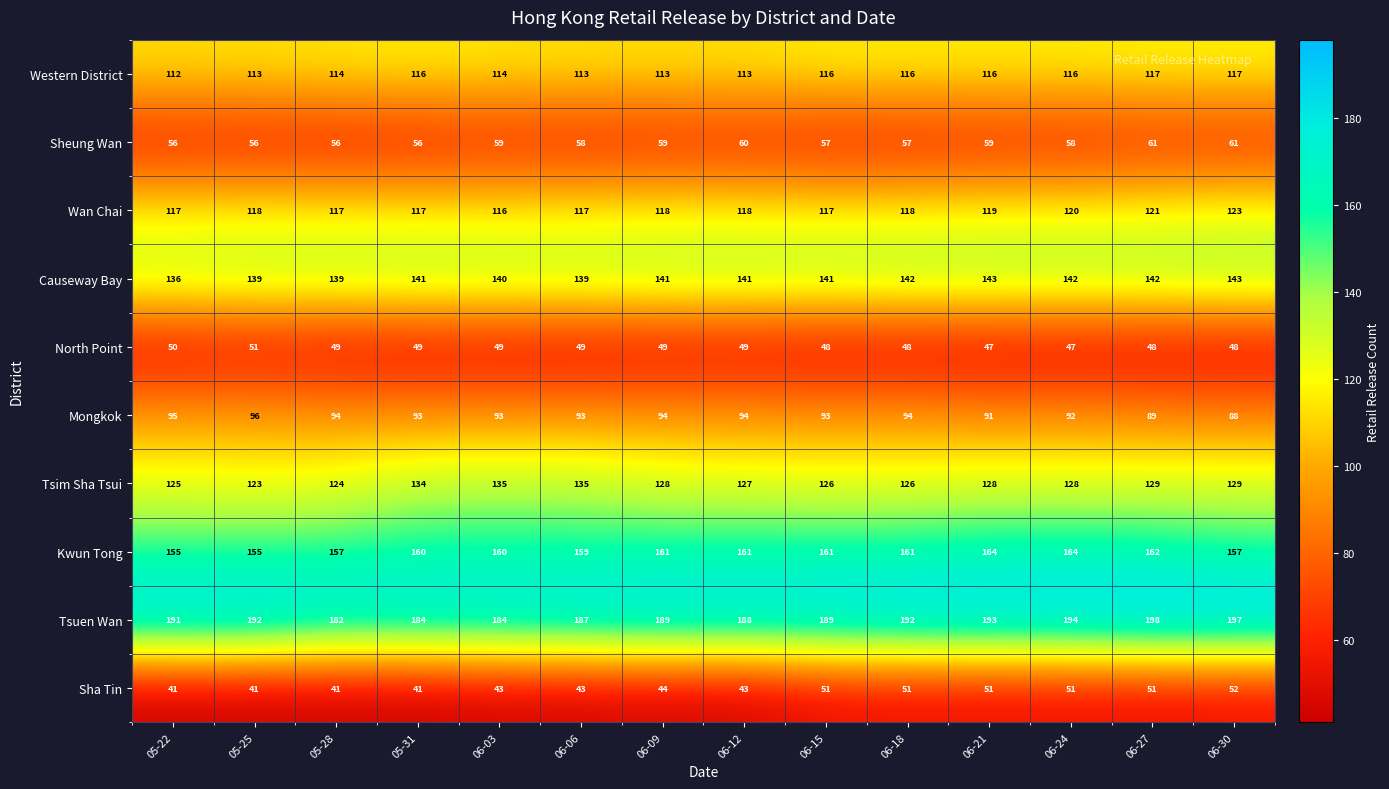

What is the difference between the second highest and minimum values in the Causeway Bay series?

7